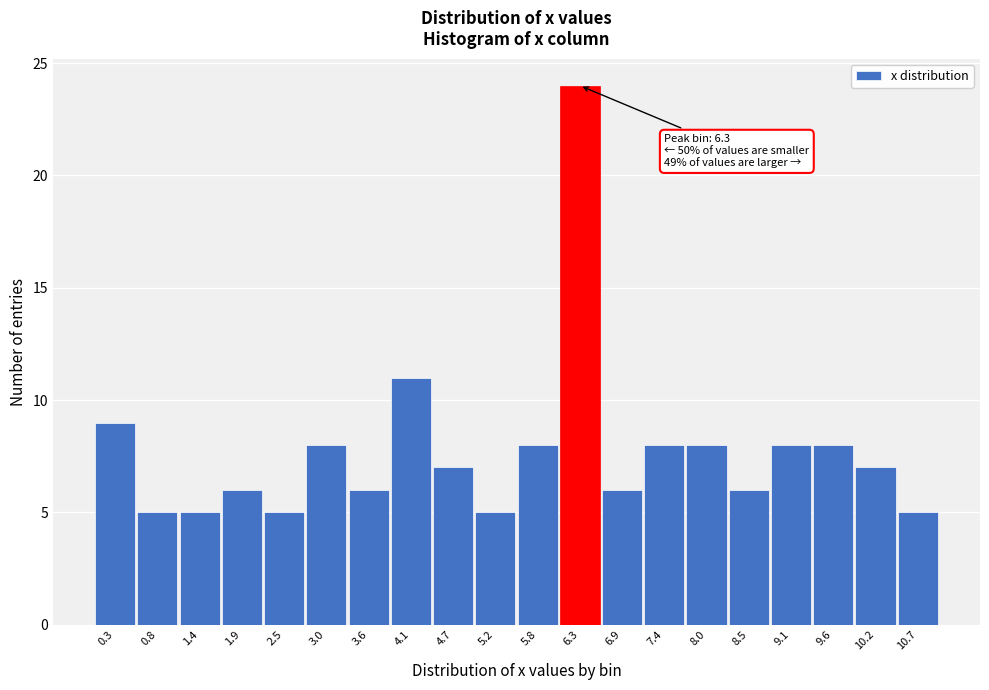

Over which range of the x-axis is the bar tallest?

6.05 to 6.60